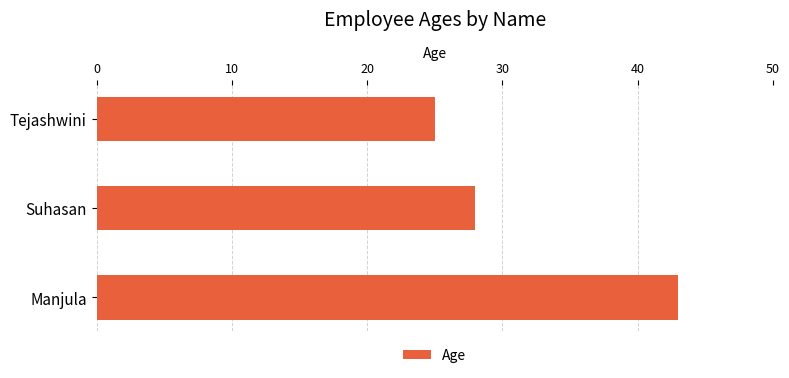

How many values are between 25 and 43?

3